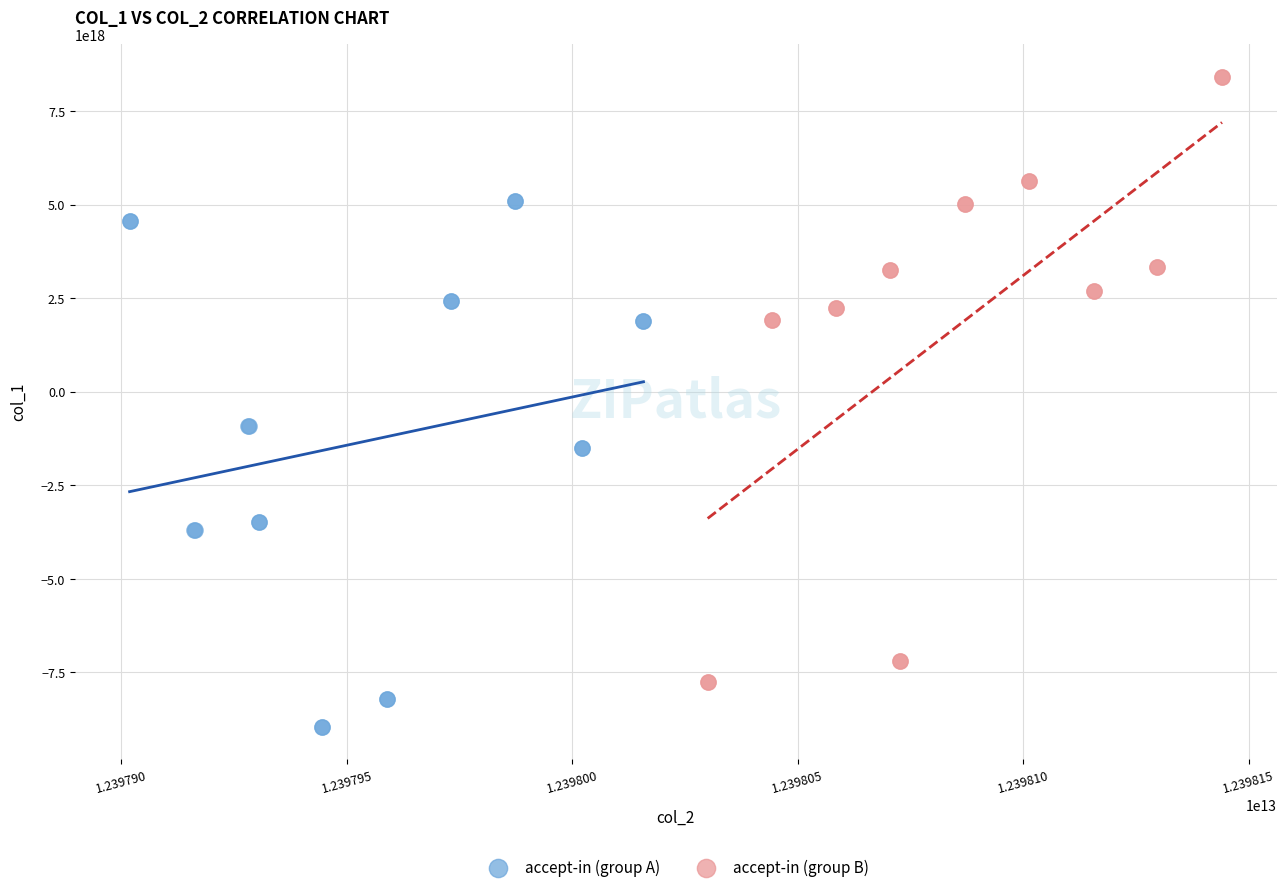

Which series reaches the maximum Y coordinate?

accept-in (group B)